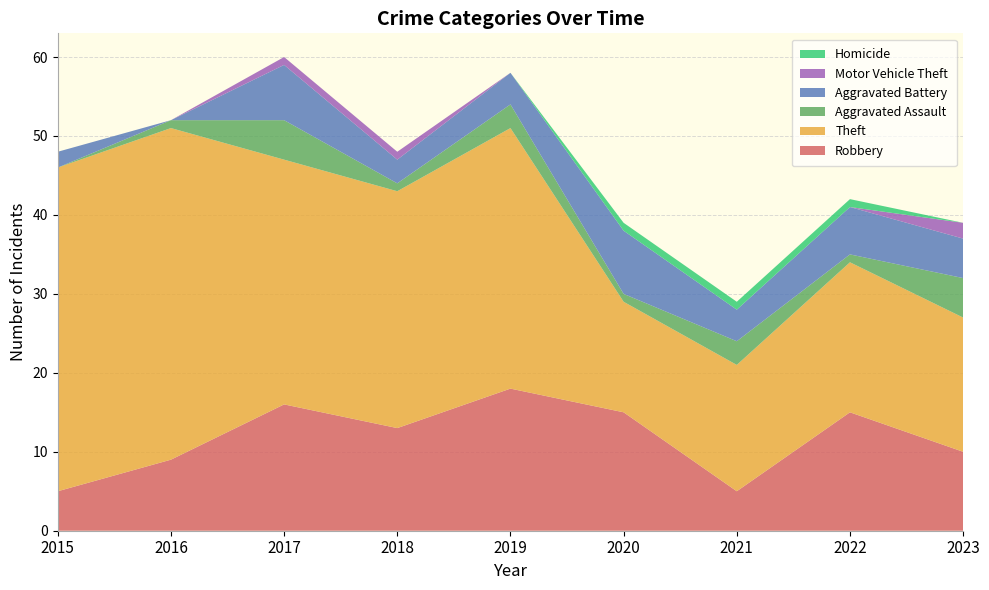

Reading left to right, transcribe all the data shown in this chart.

Robbery: 2015=5	2016=9	2017=16	2018=13	2019=18	2020=15	2021=5	2022=15	2023=10
Theft: 2015=41	2016=42	2017=31	2018=30	2019=33	2020=14	2021=16	2022=19	2023=17
Aggravated Assault: 2015=0	2016=1	2017=5	2018=1	2019=3	2020=1	2021=3	2022=1	2023=5
Aggravated Battery: 2015=2	2016=0	2017=7	2018=3	2019=4	2020=8	2021=4	2022=6	2023=5
Motor Vehicle Theft: 2015=0	2016=0	2017=1	2018=1	2019=0	2020=0	2021=0	2022=0	2023=2
Homicide: 2015=0	2016=0	2017=0	2018=0	2019=0	2020=1	2021=1	2022=1	2023=0